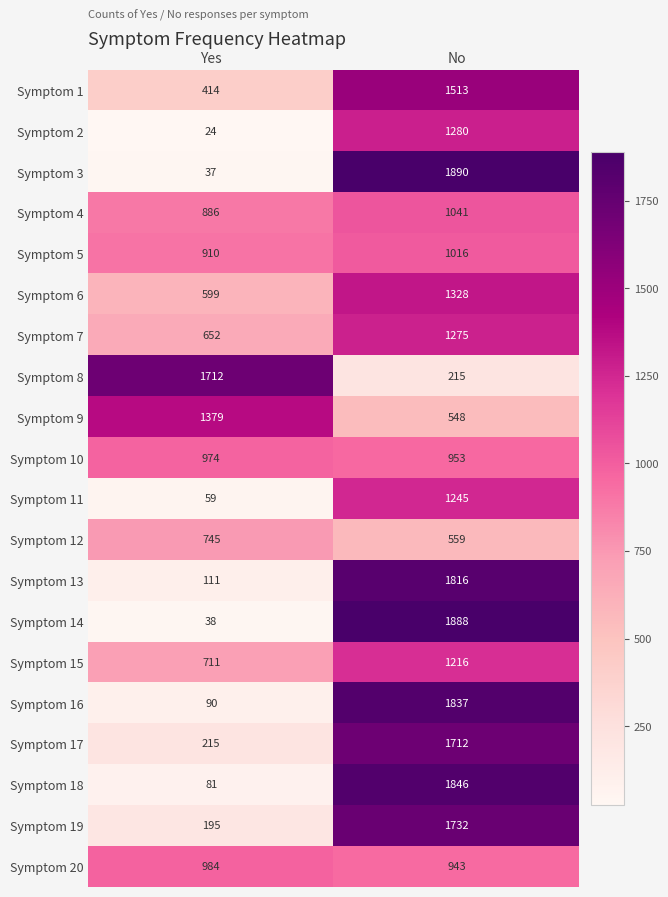

Which category has the highest value in the Symptom 3 series?

No